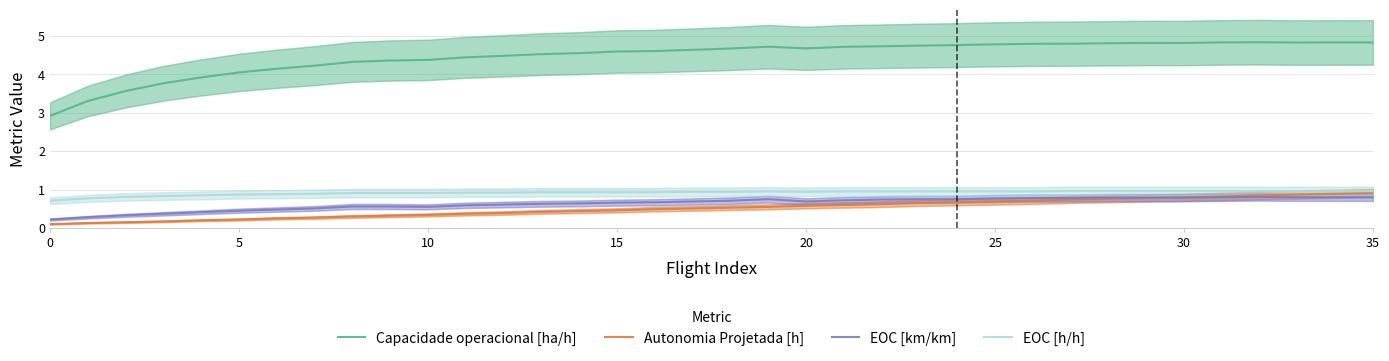

The value of EOC [km/km] at 10 is 0.6. True or false?

True